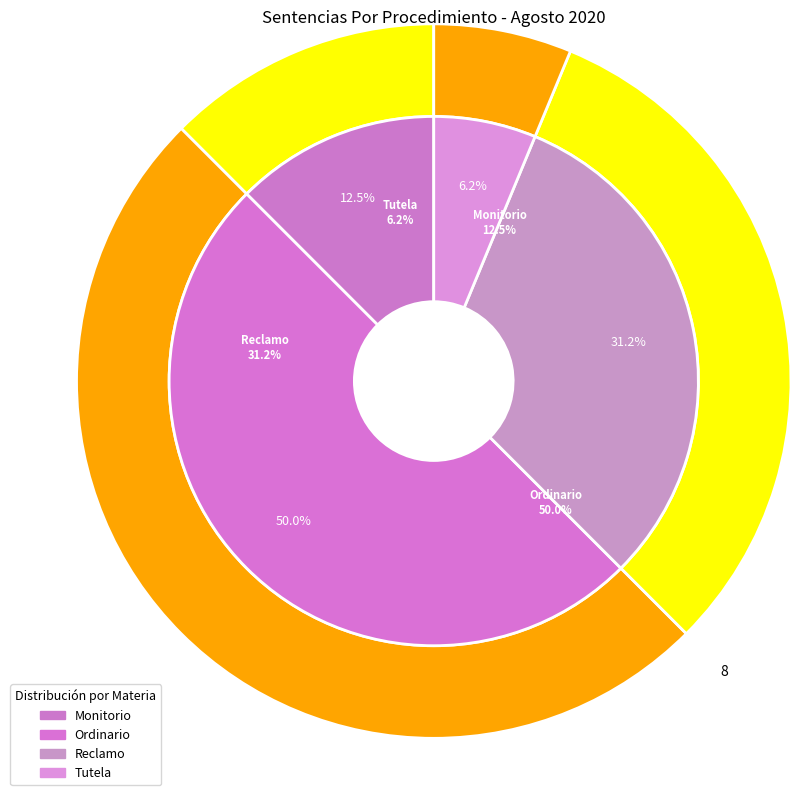

Approximately how many times larger is the value at Reclamo compared to Monitorio?

2.5